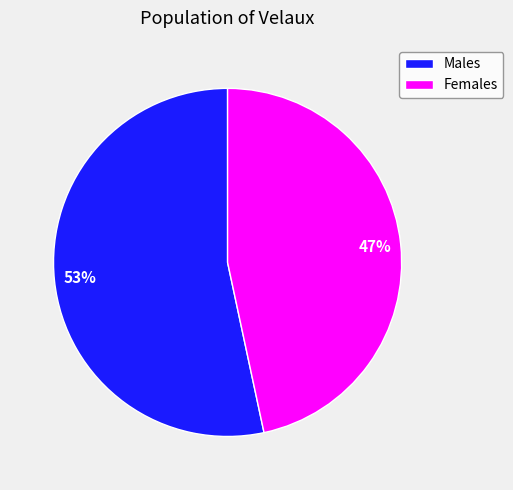

Count the number of slices in the pie.

2